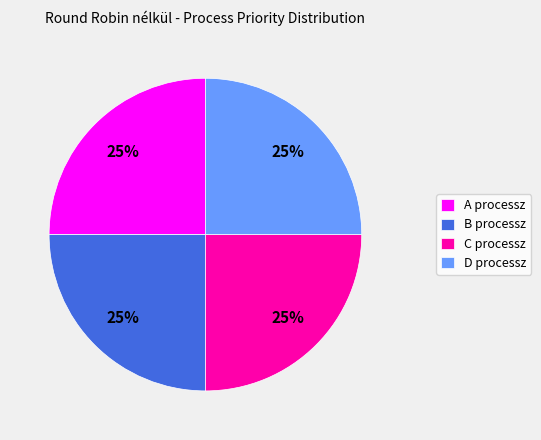

Does C processz represent more than half of the total?

No